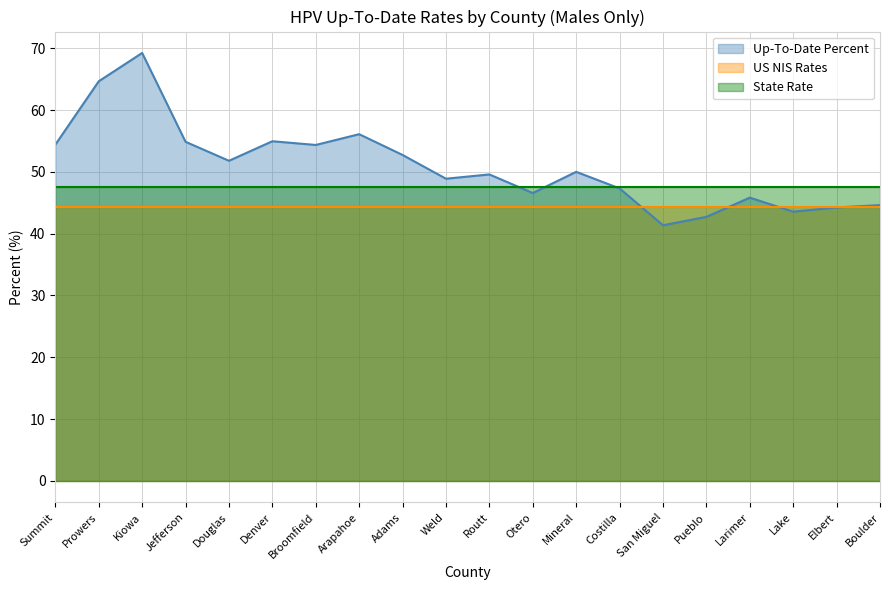

Rank the series by their maximum value, from highest to lowest.

Up-To-Date Percent, State Rate, US NIS Rates